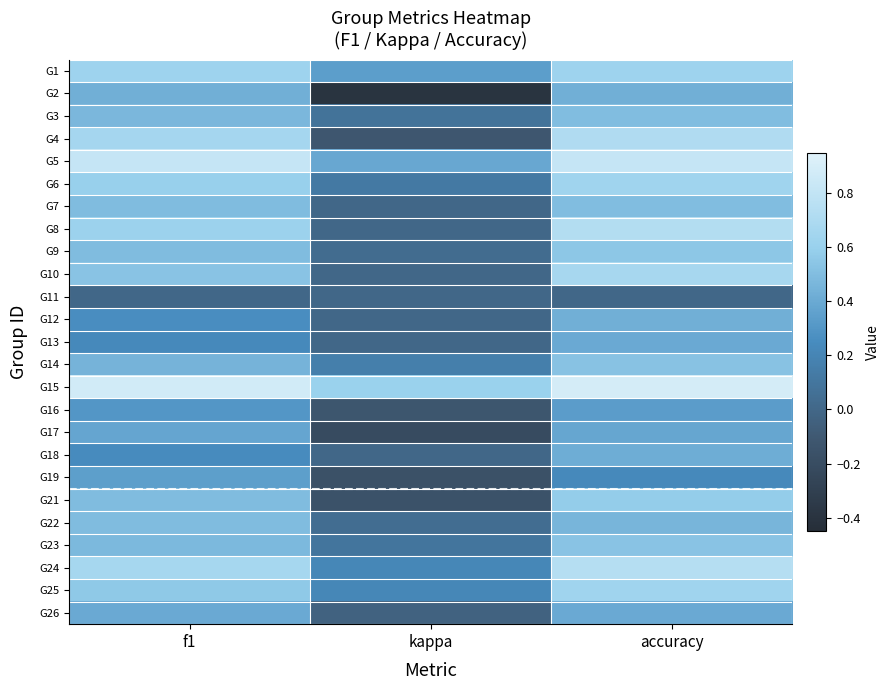

Reading right to left, list all the values displayed in this chart.

G1: accuracy=0.6	kappa=0.3	f1=0.6
G2: accuracy=0.4	kappa=-0.4	f1=0.4
G3: accuracy=0.5	kappa=0.1	f1=0.5
G4: accuracy=0.7	kappa=-0.1	f1=0.7
G5: accuracy=0.8	kappa=0.4	f1=0.8
G6: accuracy=0.6	kappa=0.1	f1=0.6
G7: accuracy=0.5	kappa=0.0	f1=0.5
G8: accuracy=0.7	kappa=0.0	f1=0.6
G9: accuracy=0.5	kappa=0.0	f1=0.5
G10: accuracy=0.7	kappa=0.0	f1=0.5
G11: accuracy=0.0	kappa=0.0	f1=0.0
G12: accuracy=0.4	kappa=0.0	f1=0.3
G13: accuracy=0.4	kappa=0.0	f1=0.2
G14: accuracy=0.5	kappa=0.2	f1=0.4
G15: accuracy=0.9	kappa=0.6	f1=0.9
G16: accuracy=0.3	kappa=-0.1	f1=0.3
G17: accuracy=0.4	kappa=-0.2	f1=0.4
G18: accuracy=0.4	kappa=0.0	f1=0.2
G19: accuracy=0.2	kappa=-0.2	f1=0.3
G21: accuracy=0.6	kappa=-0.2	f1=0.5
G22: accuracy=0.5	kappa=0.0	f1=0.5
G23: accuracy=0.5	kappa=0.1	f1=0.5
G24: accuracy=0.7	kappa=0.2	f1=0.7
G25: accuracy=0.6	kappa=0.2	f1=0.6
G26: accuracy=0.4	kappa=-0.0	f1=0.4